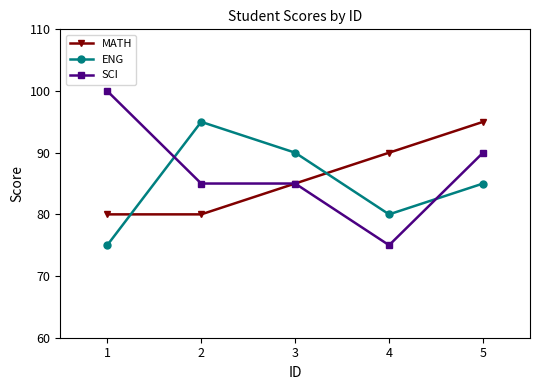

Reading left to right, list all the values displayed in this chart.

MATH: 80	80	85	90	95
ENG: 75	95	90	80	85
SCI: 100	85	85	75	90